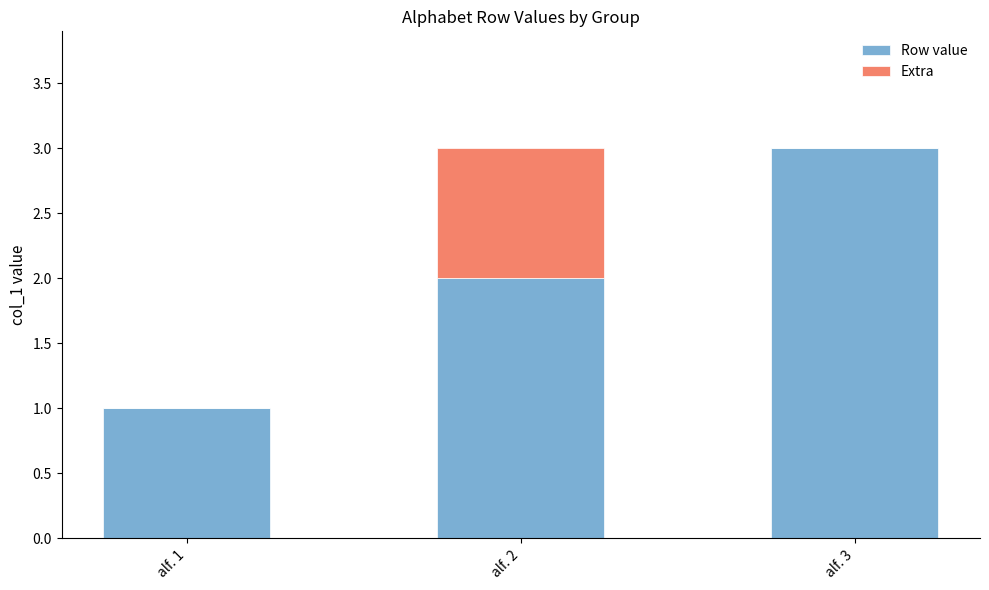

At which label does Row value reach its peak?

alf. 3